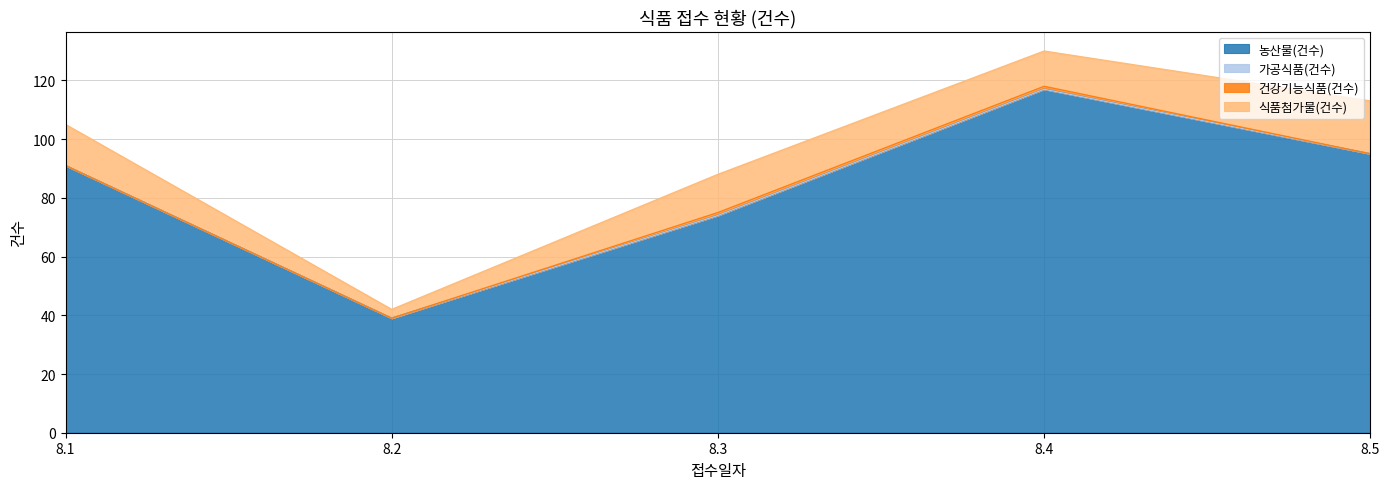

Which category has the highest value in the 농산물(건수) series?

8.4